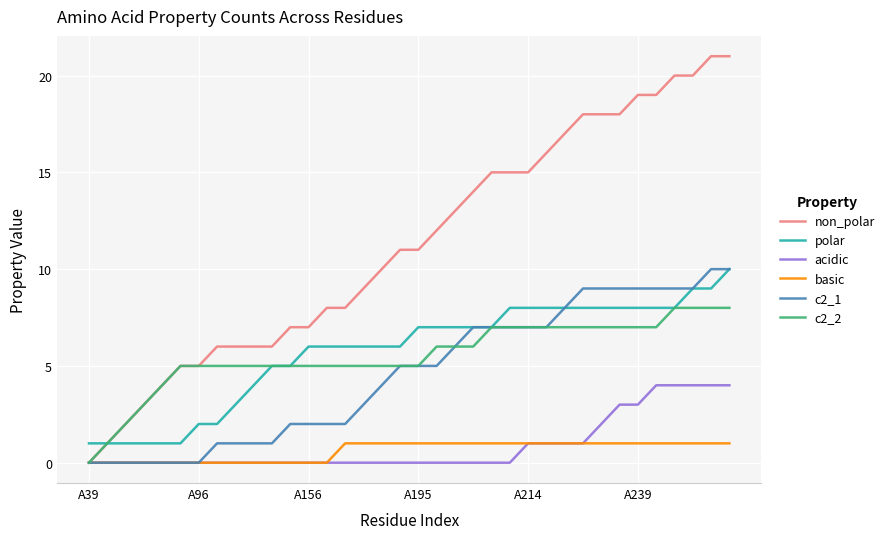

How many lines are shown in the chart?

6